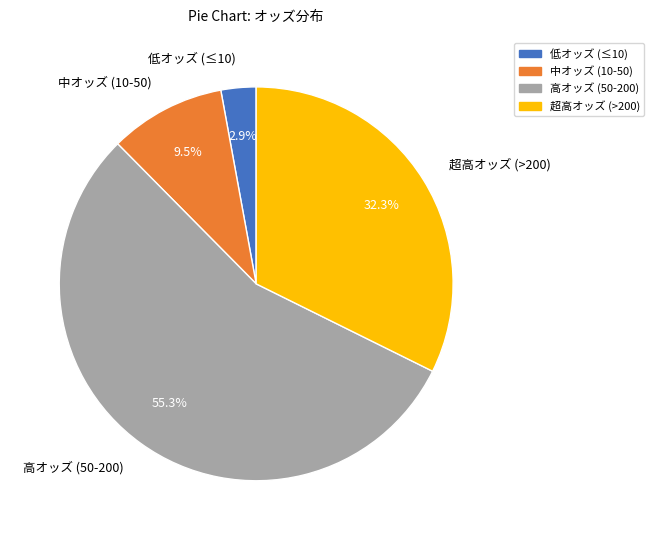

How many segments does this pie chart have?

4